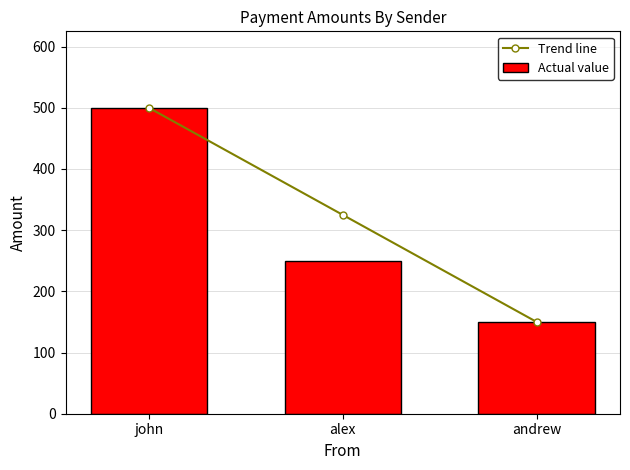

Which category has the highest value in the Trend line series?

john